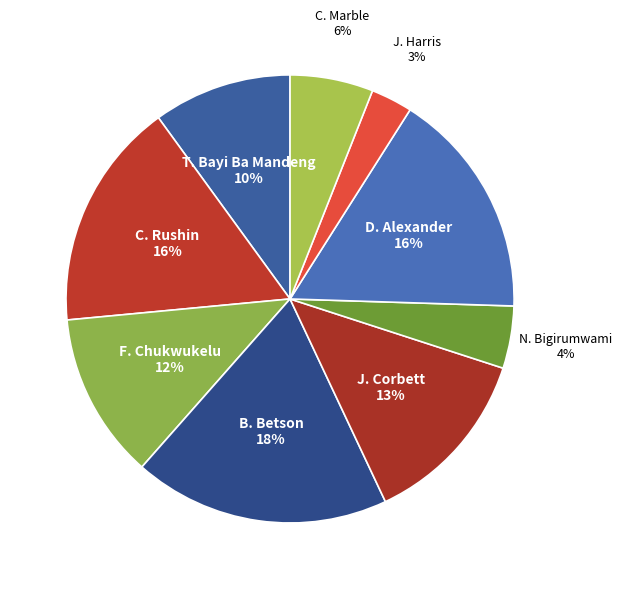

Between T. Bayi Ba Mandeng and J. Corbett, which is larger?

J. Corbett